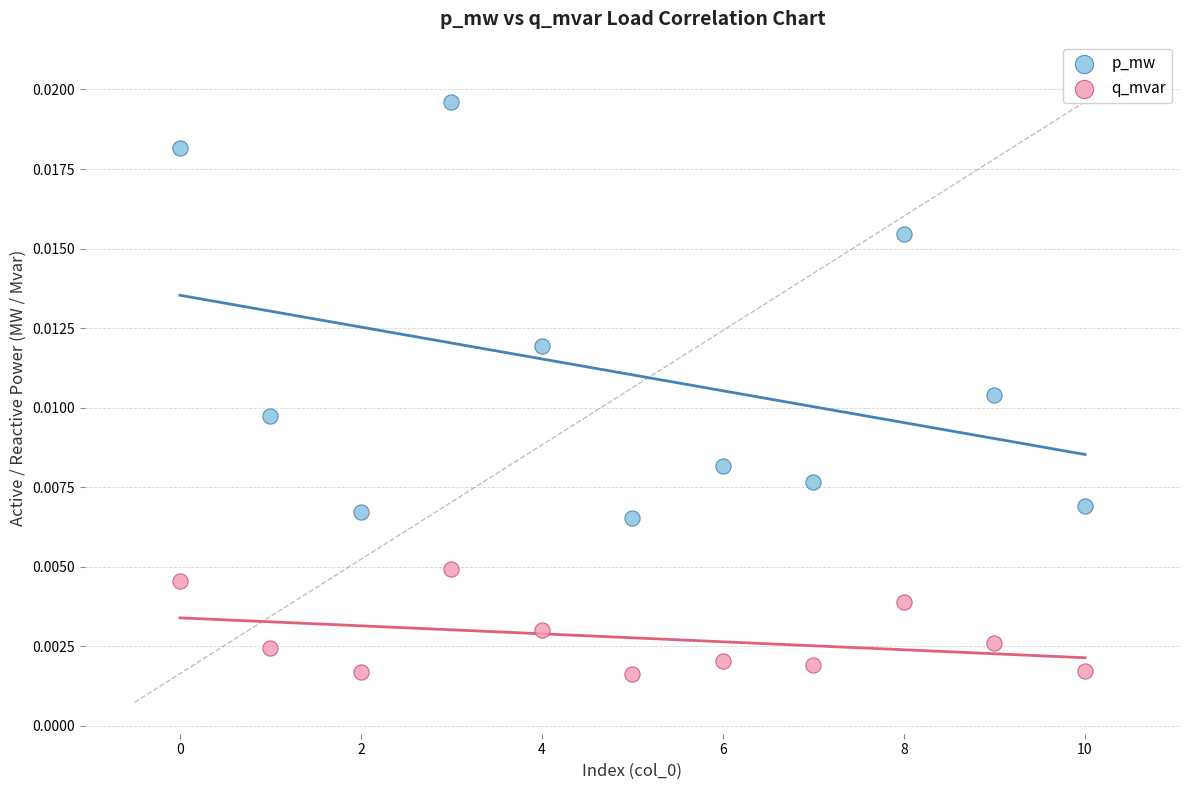

Which series has the largest Y range (max minus min)?

p_mw